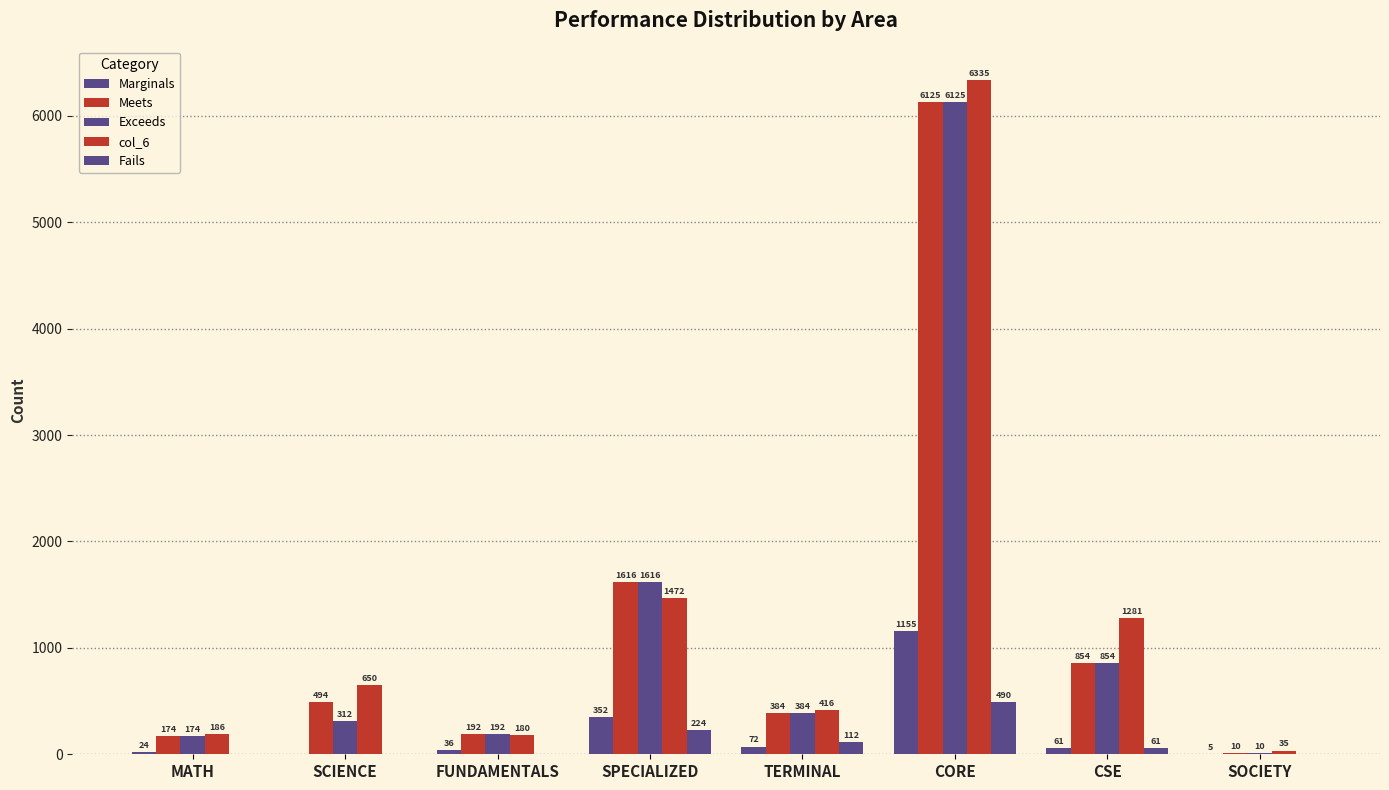

What is the average value of the Meets series?

1231